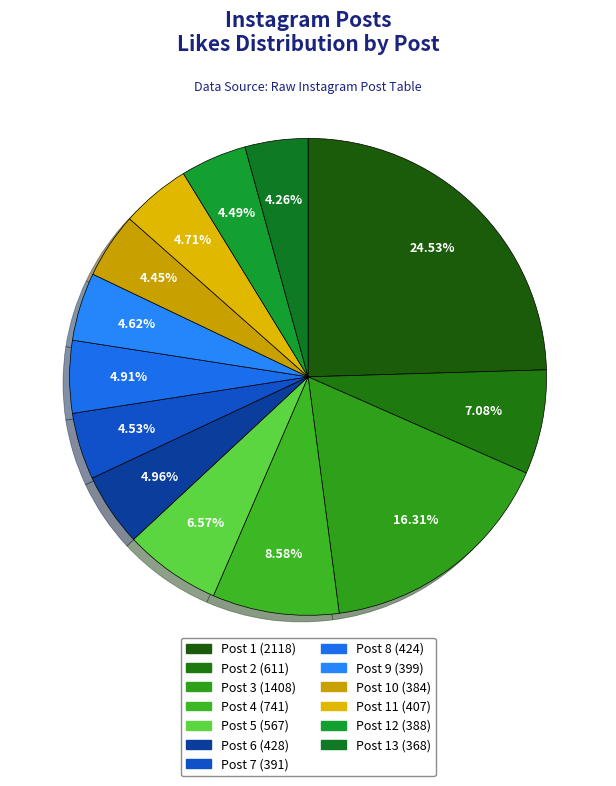

How many segments does this pie chart have?

13